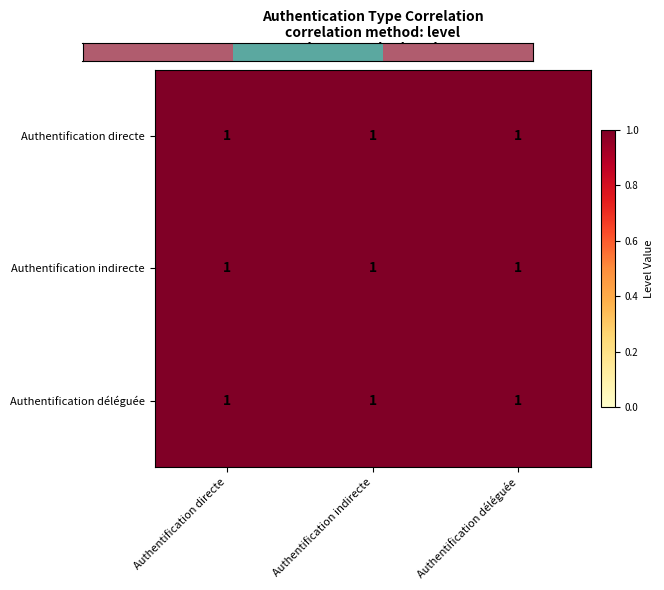

Which has a higher value, Authentification indirecte or Authentification directe?

Authentification indirecte